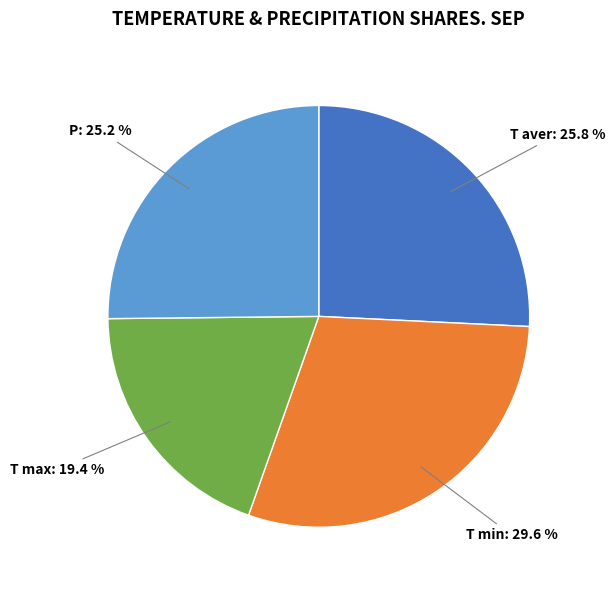

Count the number of slices in the pie.

4